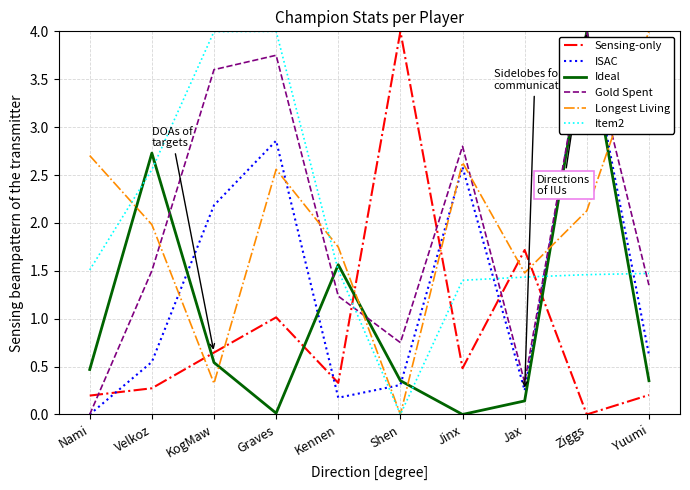

Is the value of Item2 at Nami greater than the value of Longest Living at Velkoz?

No